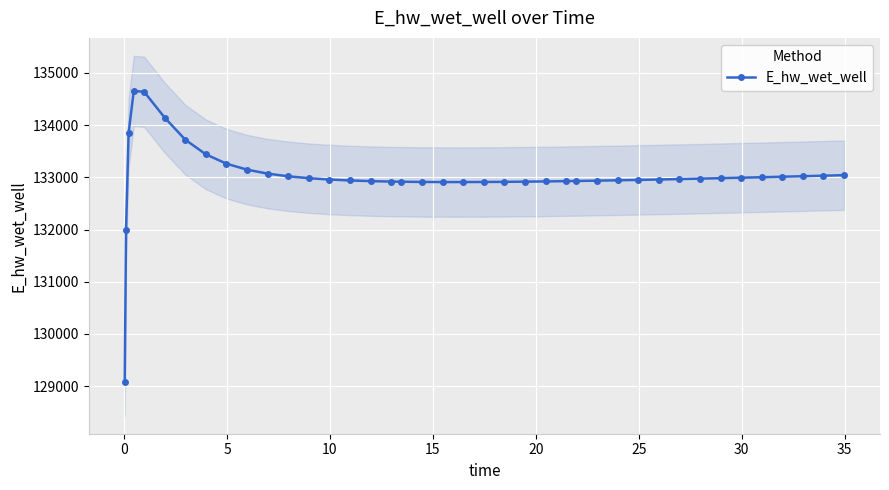

How many values exceed 132966?

20